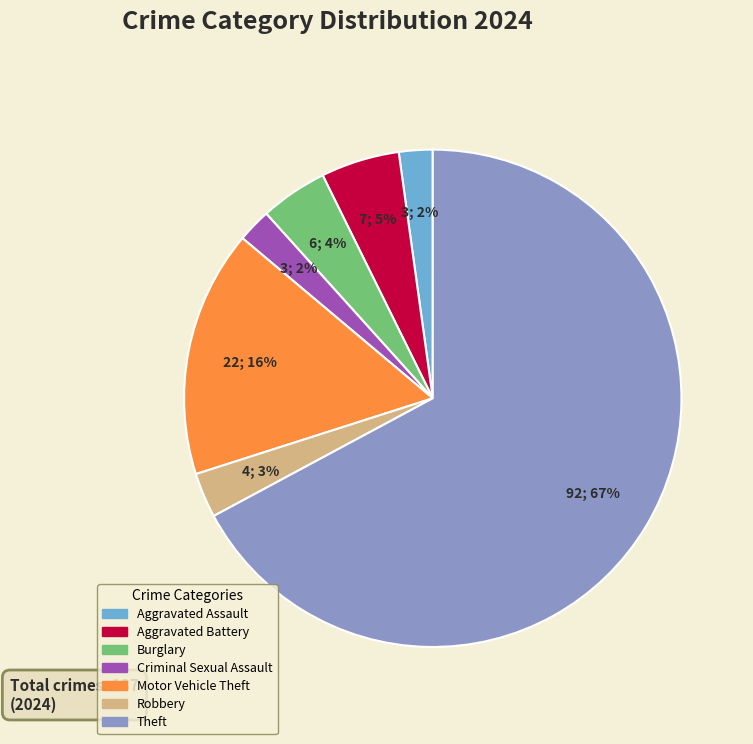

To the nearest percent, what is the average slice percentage?

14%